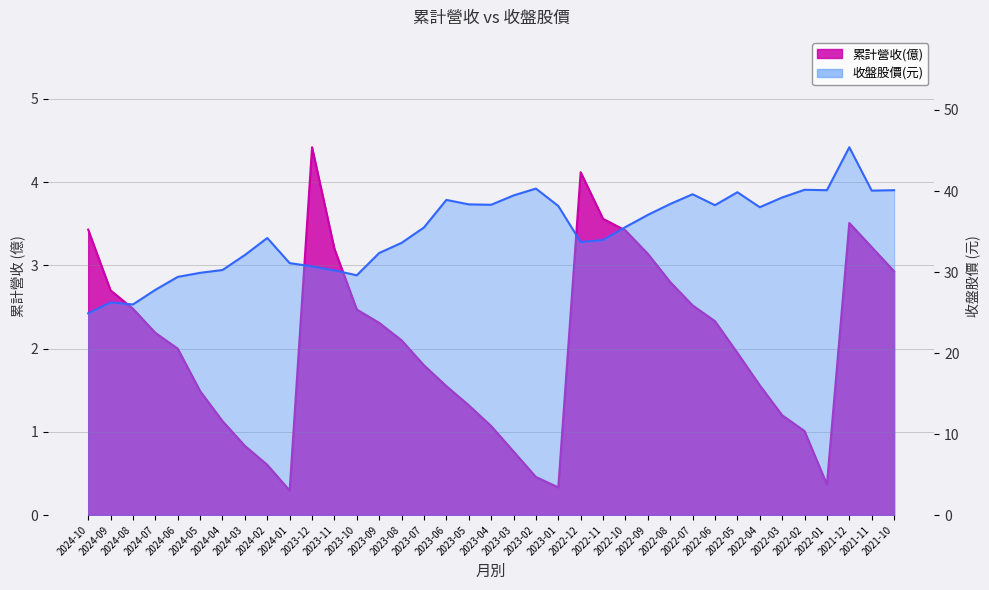

In 累計營收(億), how many points are lower than both neighbors (excluding endpoints)?

3